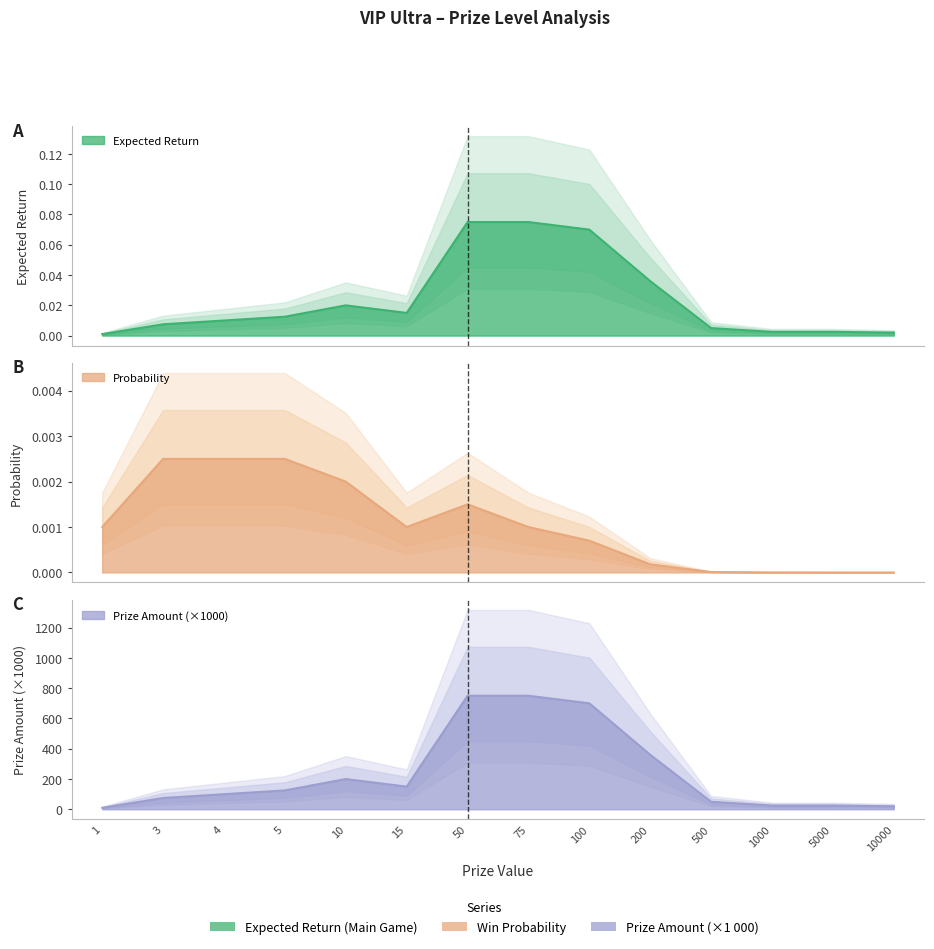

What is the value of the Prize_Amount_k point at the 10th from the left?

360.0